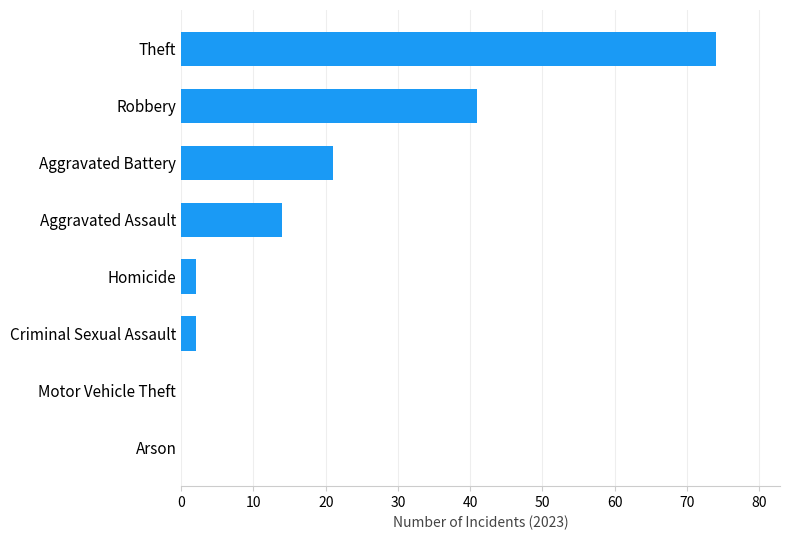

How many data points does each series have?

8